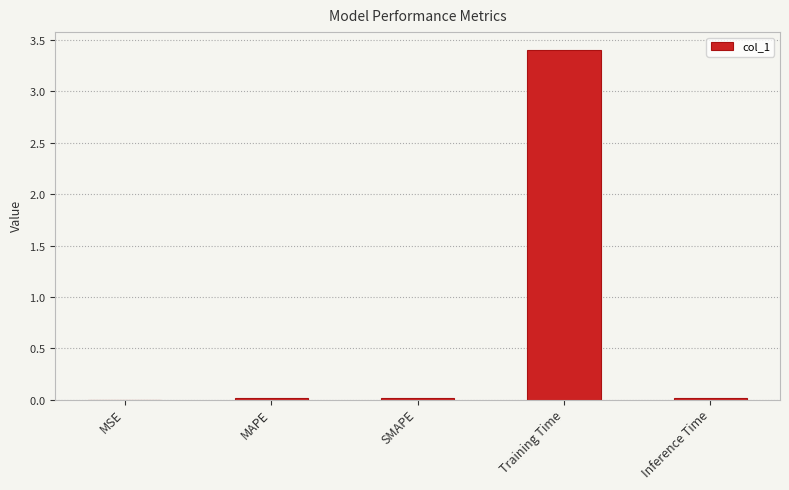

What is the maximum value shown in the chart?

3.4